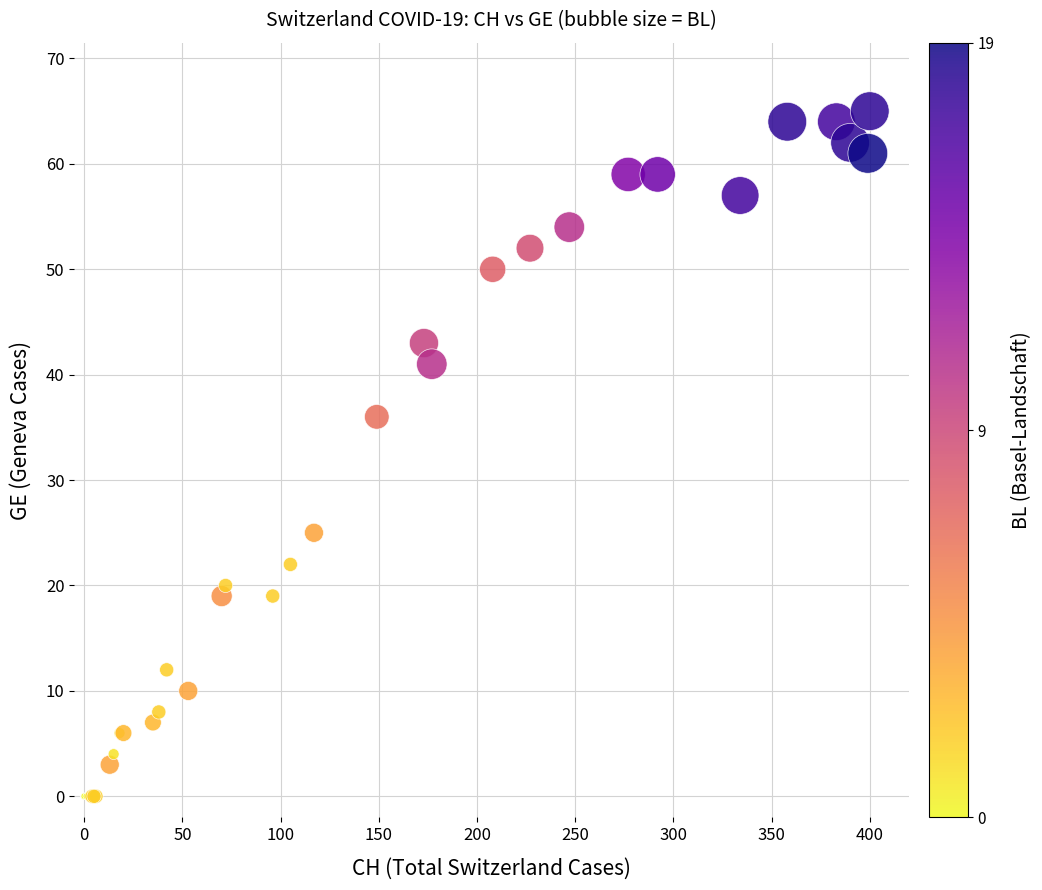

What Y value in the scatter plot is closest to 32?

36